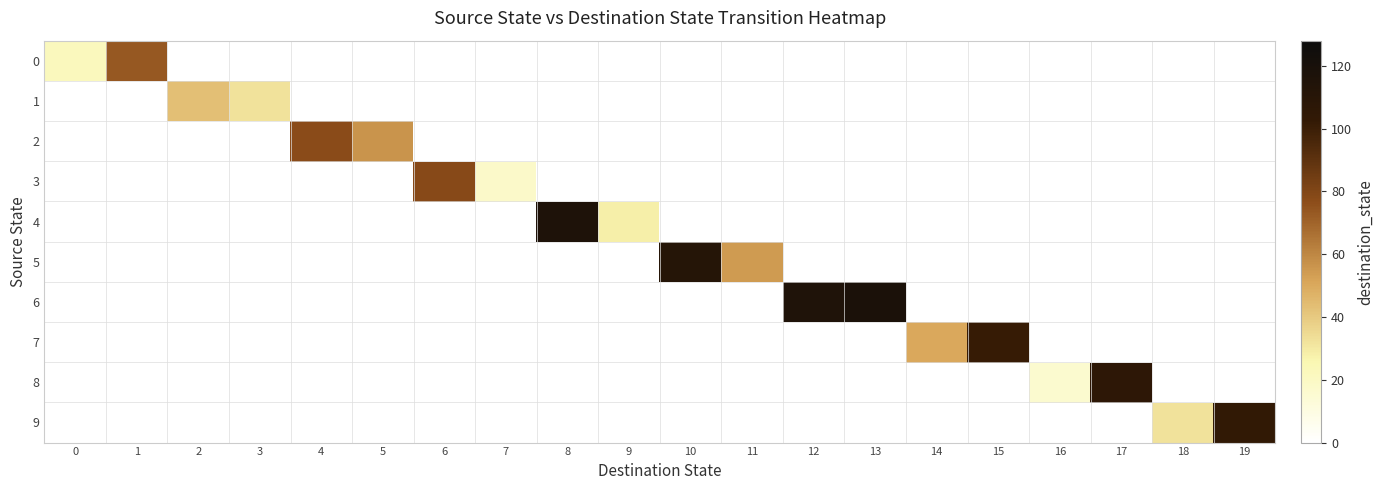

What is the lowest value of the 0 series?

22.0